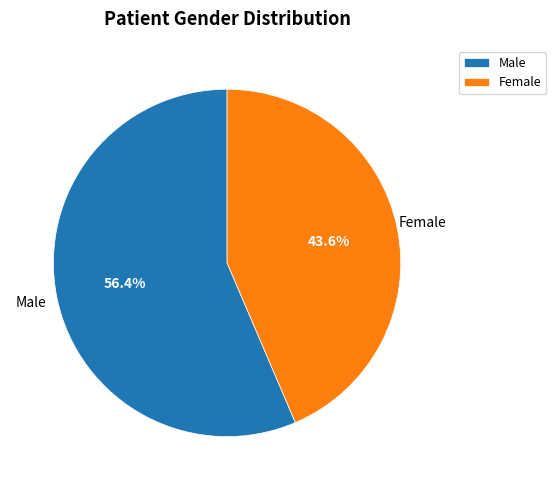

Count the number of slices in the pie.

2